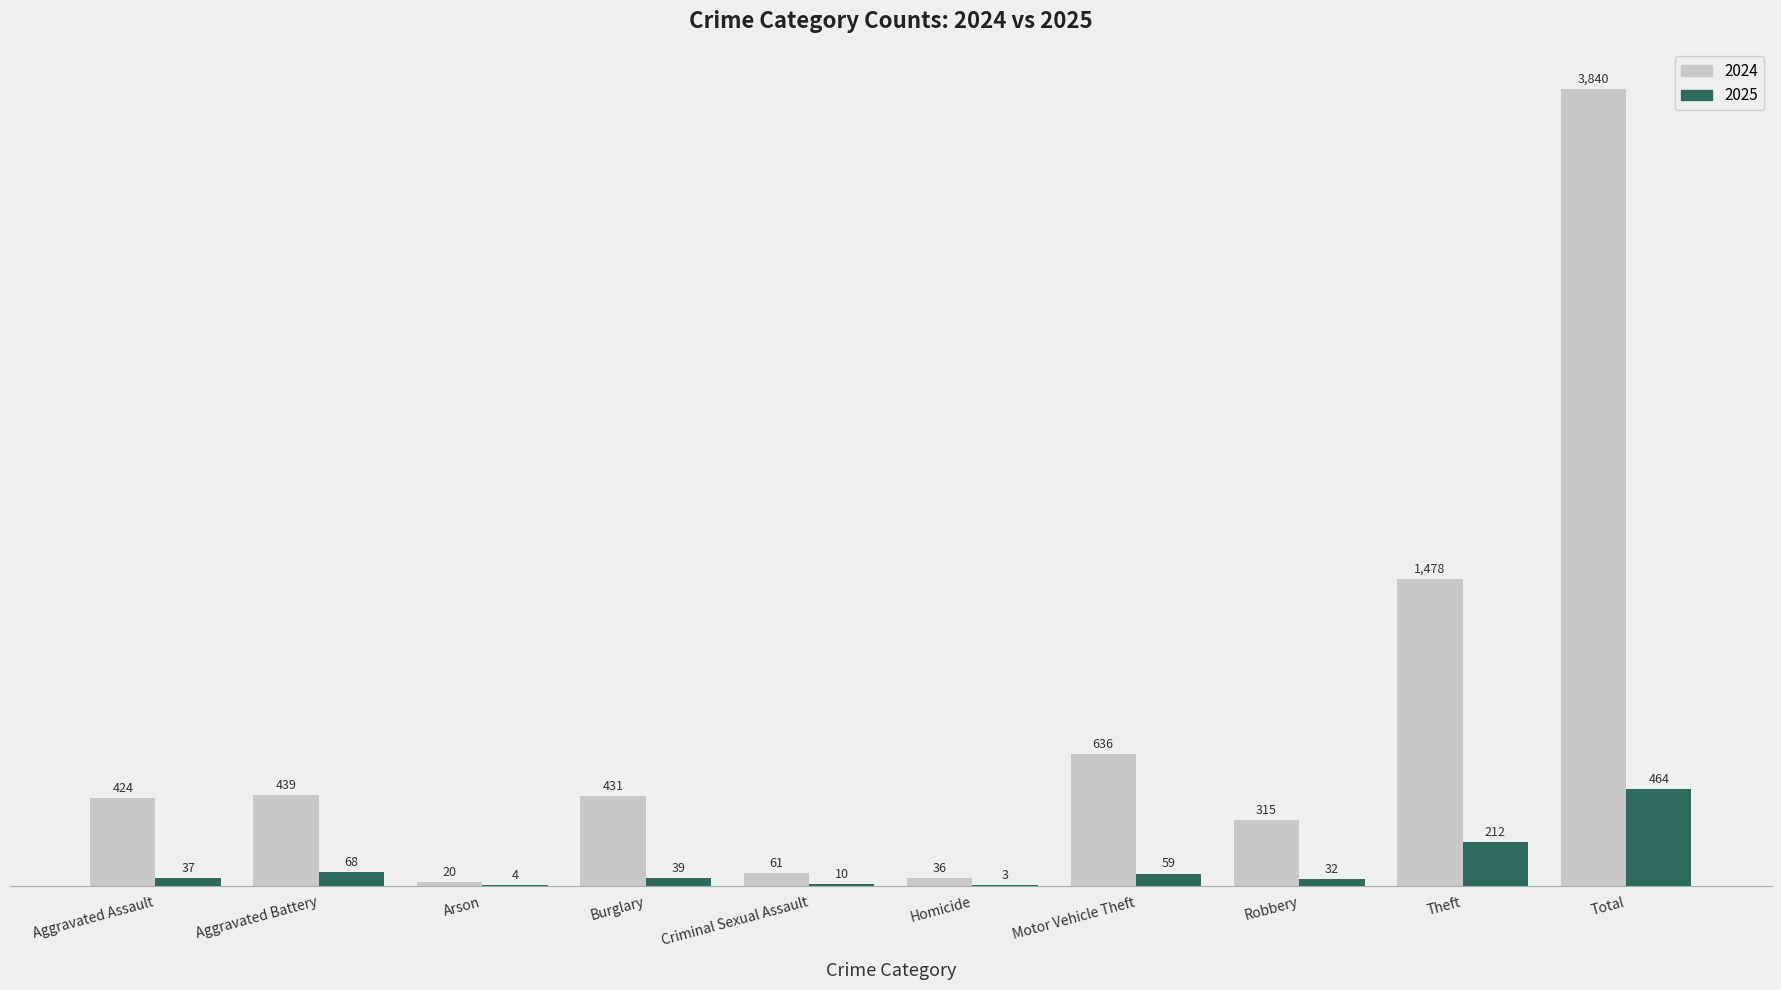

The 2024 series shows 439 at Aggravated Battery. True or false?

True